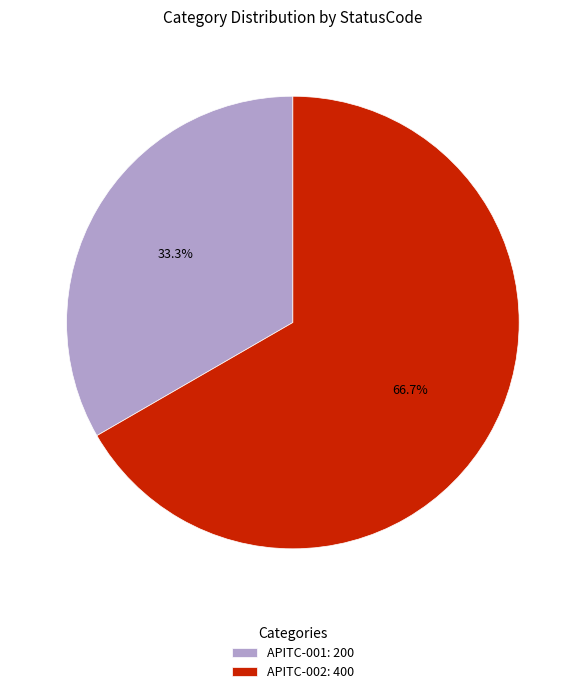

Do APITC-001 and APITC-002 together represent more than half of the pie?

Yes